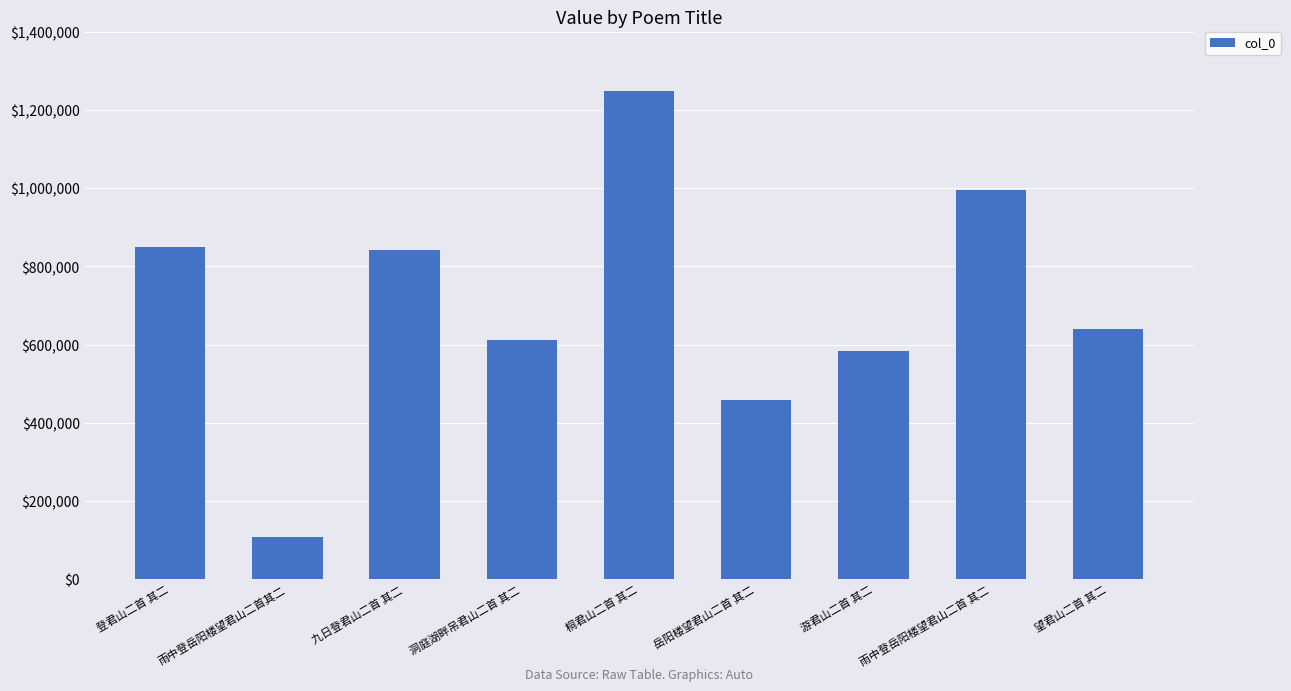

How many distinct data groups are displayed?

1